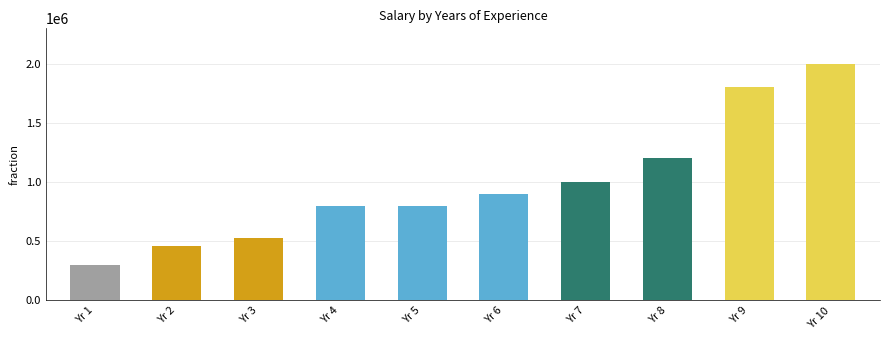

The value at Yr 3 is 123672. True or false?

False